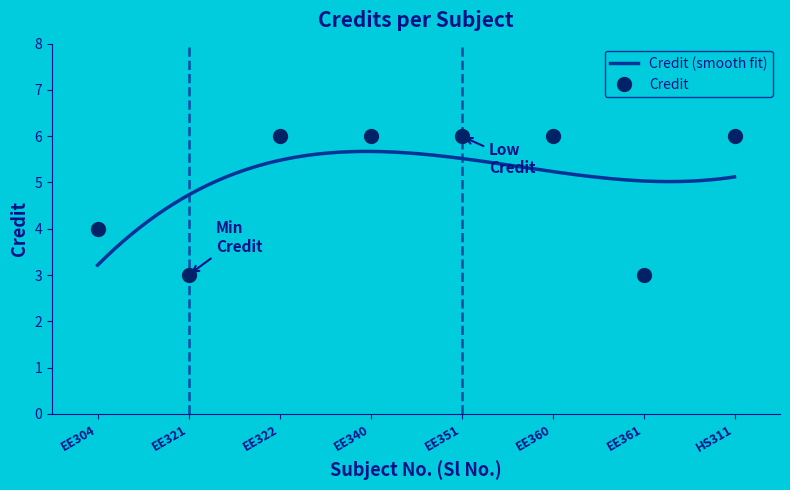

At which label is the value closest to 4?

EE304